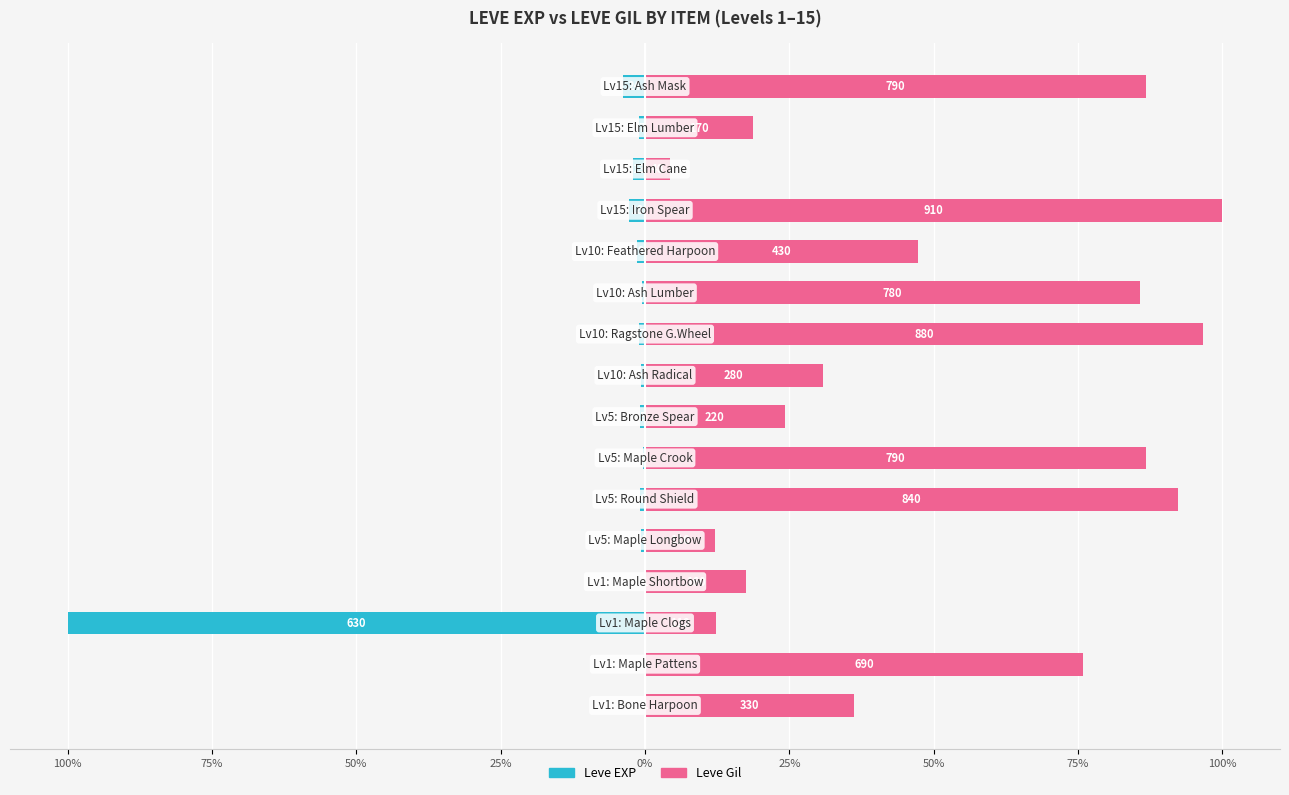

Reading right to left, transcribe all the data shown in this chart.

Leve EXP: -3.8	-1.1	-2.1	-2.9	-1.4	-0.5	-1.1	-0.6	-0.8	-0.3	-1.0	-0.6	-0.2	-100.0	-0.2	-0.2
Leve Gil: 86.8	18.7	4.4	100.0	47.3	85.7	96.7	30.8	24.2	86.8	92.3	12.1	17.6	12.3	75.8	36.3